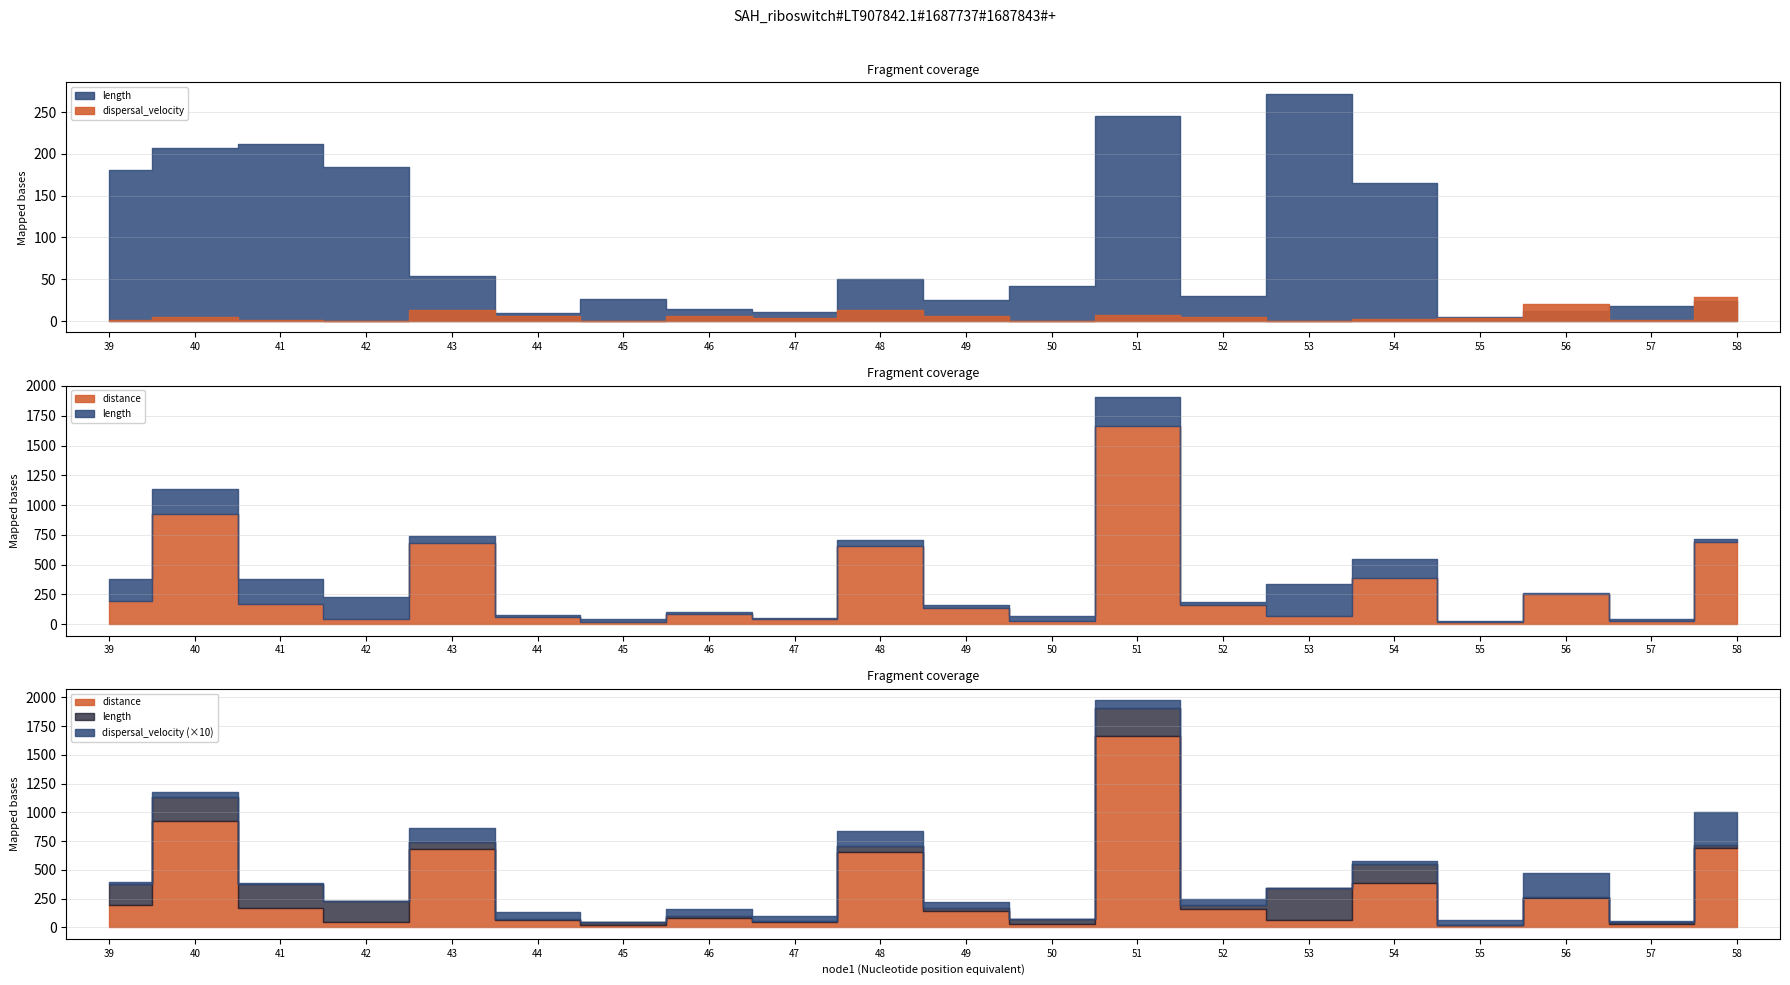

Read the length value at 53.

272.0